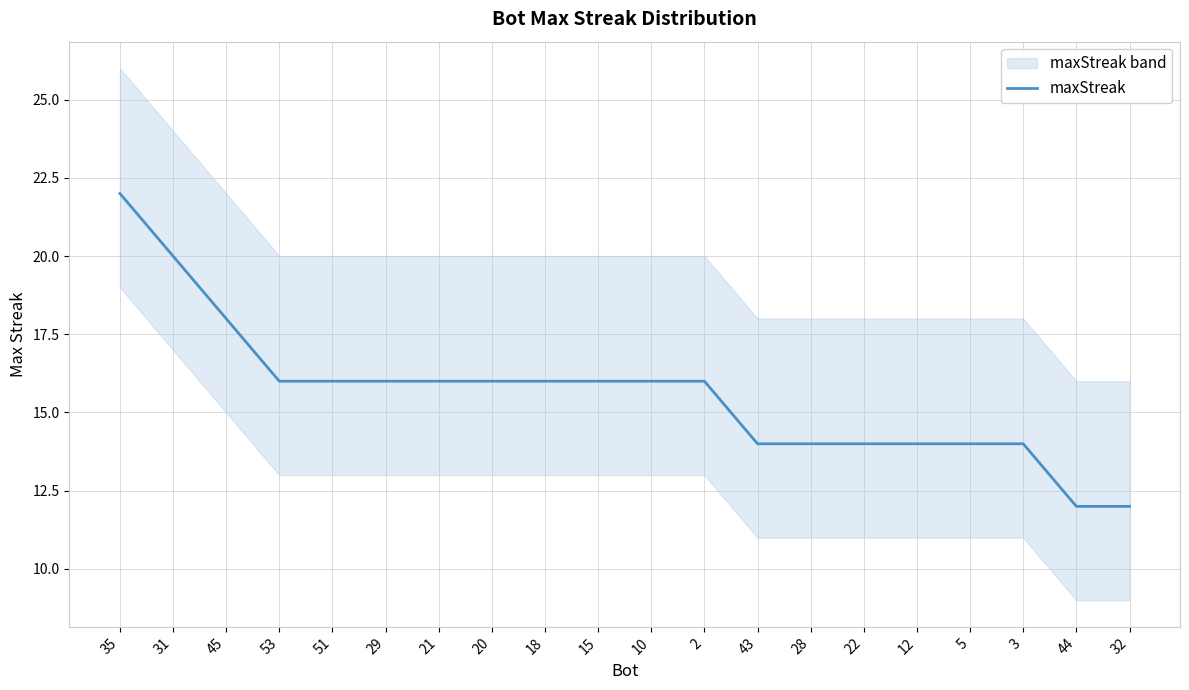

What is the label of the 12th point from the left?

2